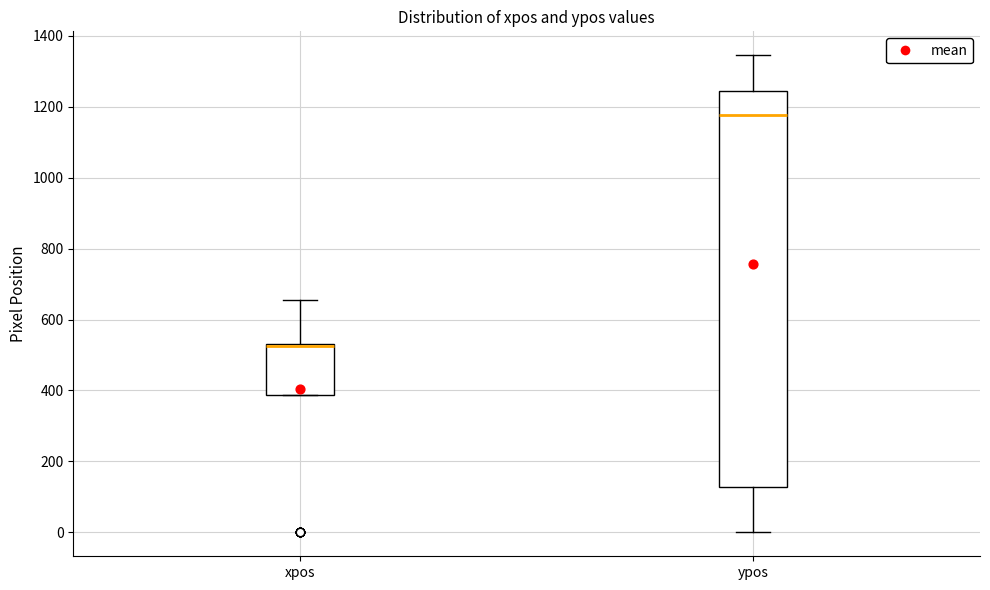

Reading left to right, transcribe this box plot: for each box, give where its median line is, the range the box spans, and where its two whiskers end, as read against the y-axis. The values are not printed on the chart, so give them approximately, as read against the axis.

xpos: median 520, box 380 to 540, whiskers 380 to 660
ypos: median 1180, box 120 to 1240, whiskers 0 to 1340